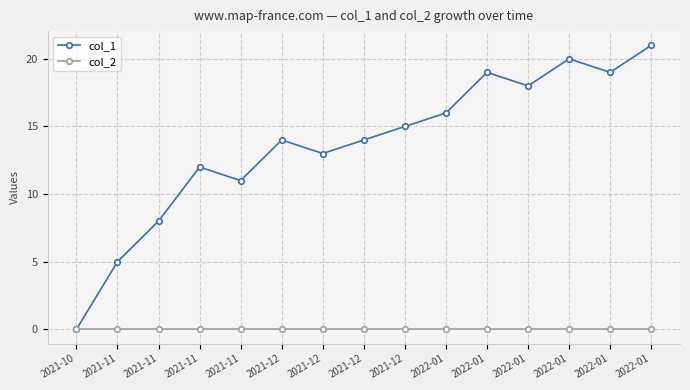

The col_1 series shows 26 at 2021-12. True or false?

False